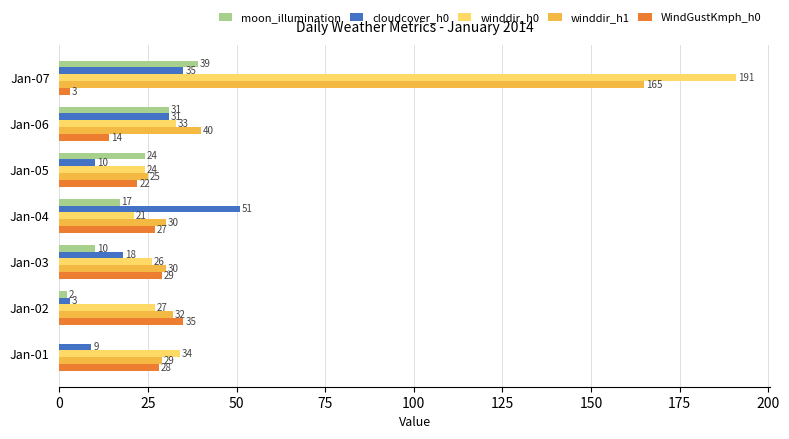

Which series has the largest total across all categories?

winddir_h0